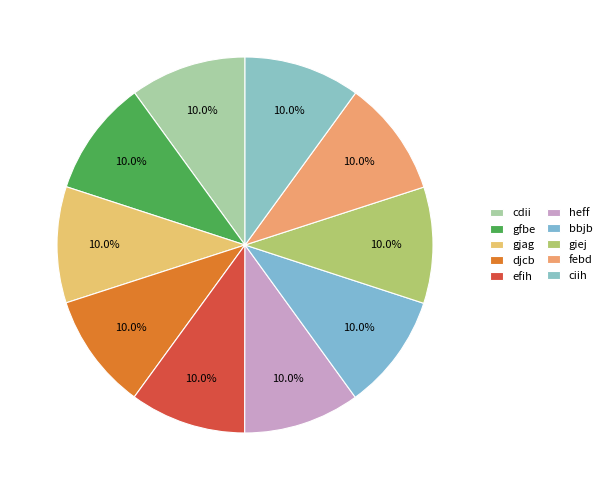

The ciih slice represents 1% of the pie. True or false?

False